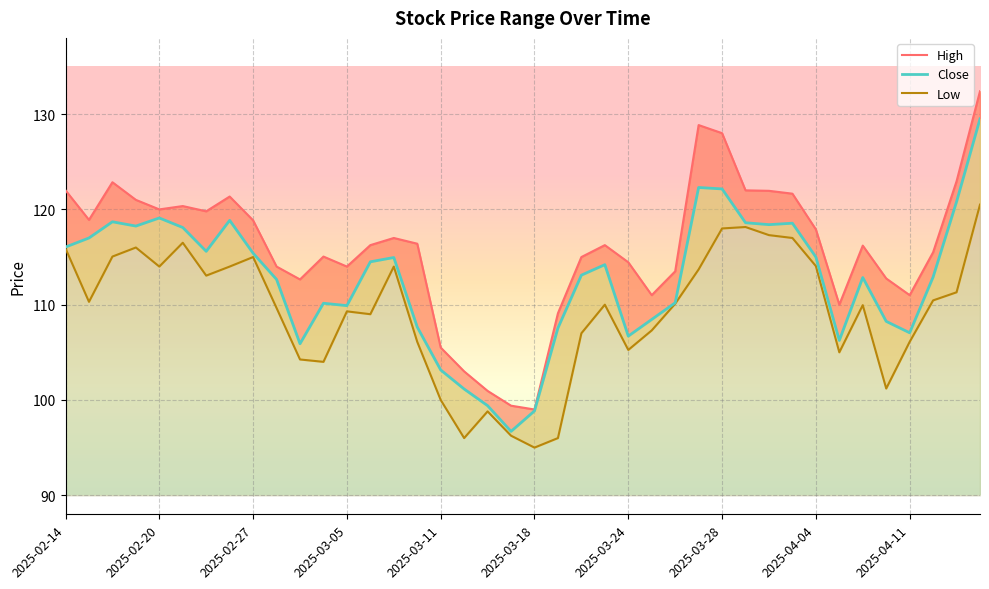

What is the spread (max minus min) of values at 14?

3.0